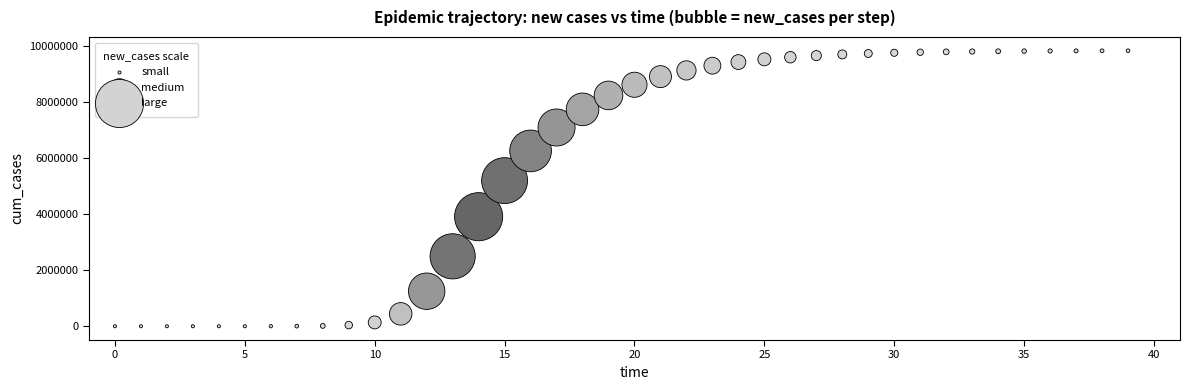

What Y value in the scatter plot is closest to 4919682?

5200901.5